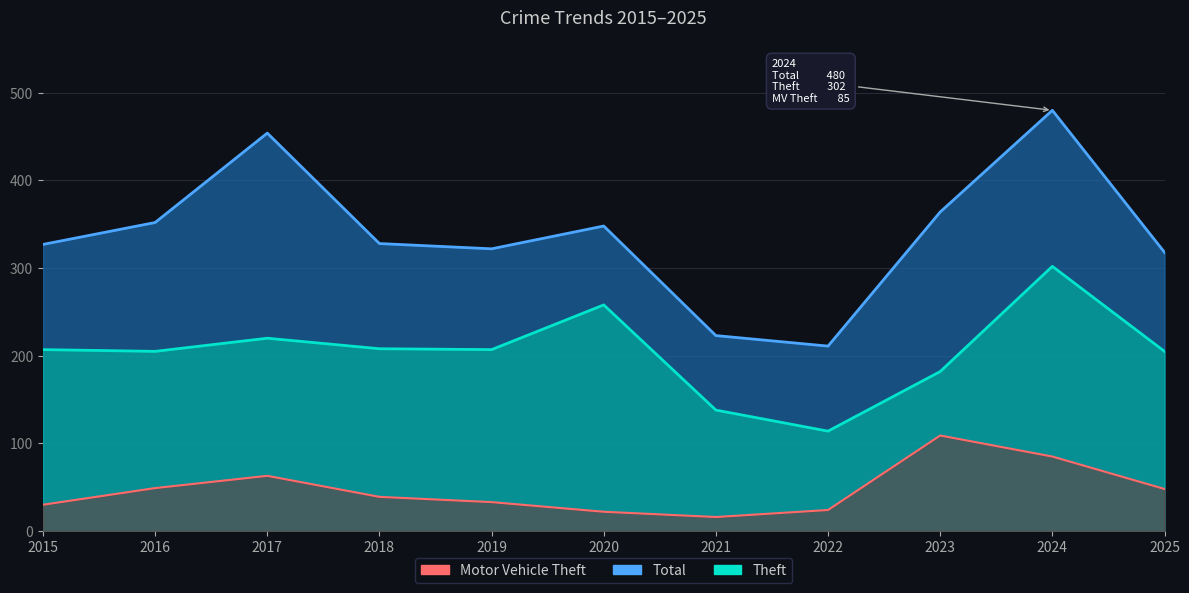

Where is the first local minimum for Theft?

2016